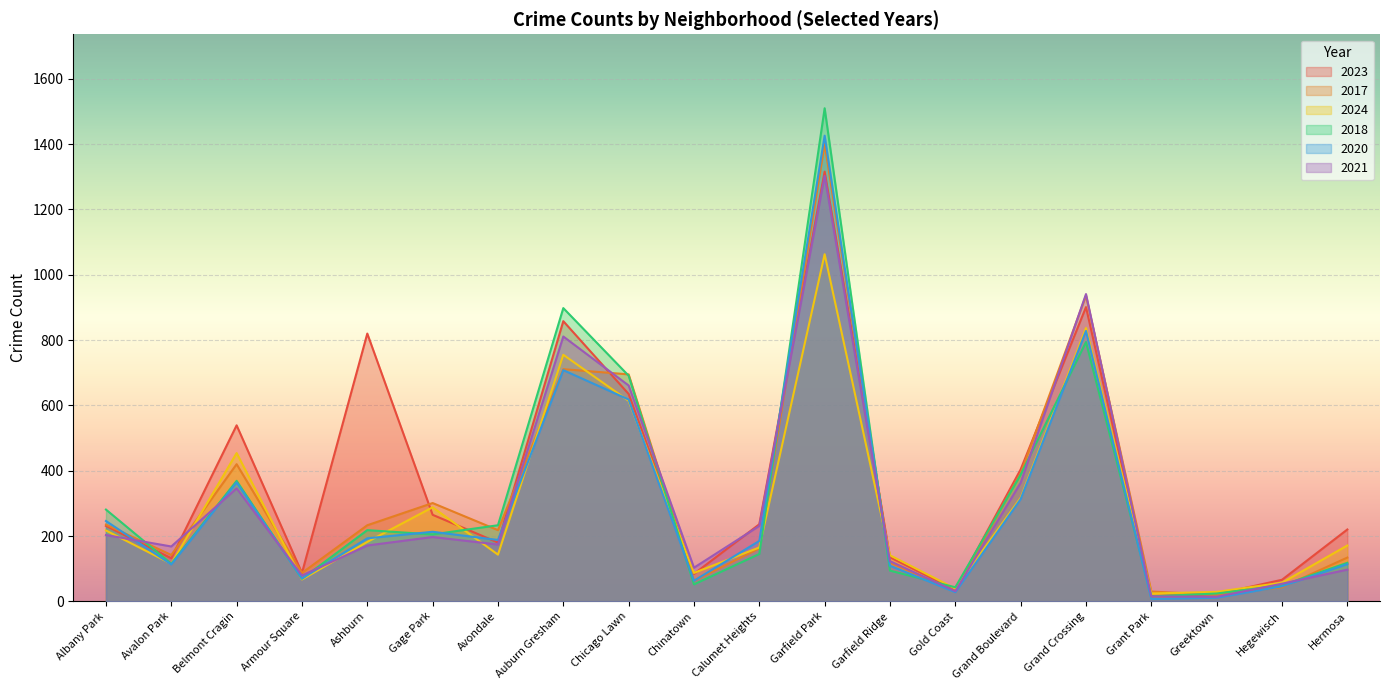

What is the greatest value displayed?

1510